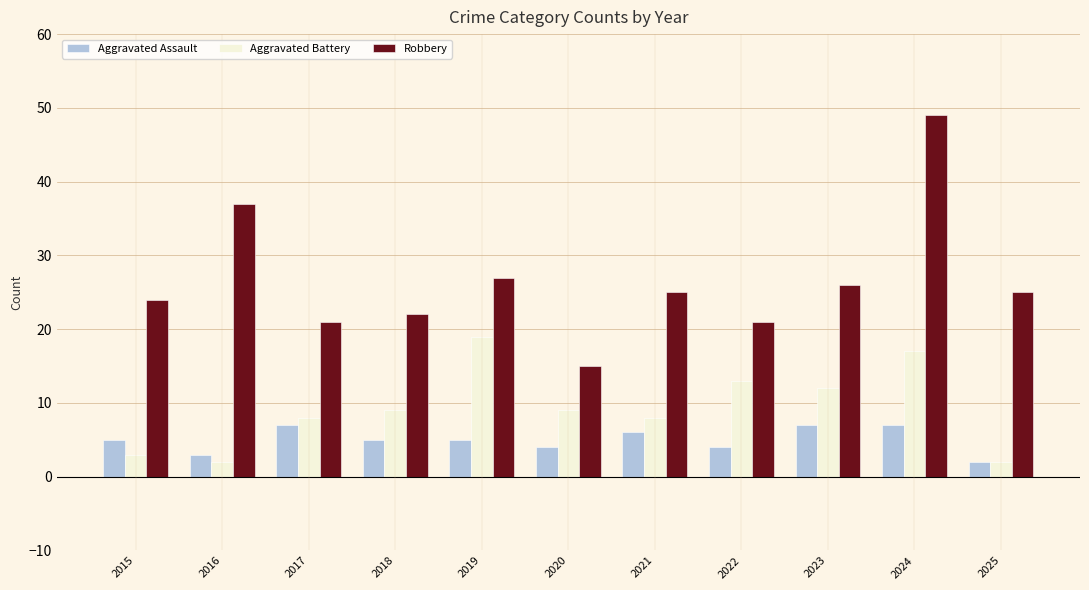

Which label corresponds to the largest value in the chart?

2024